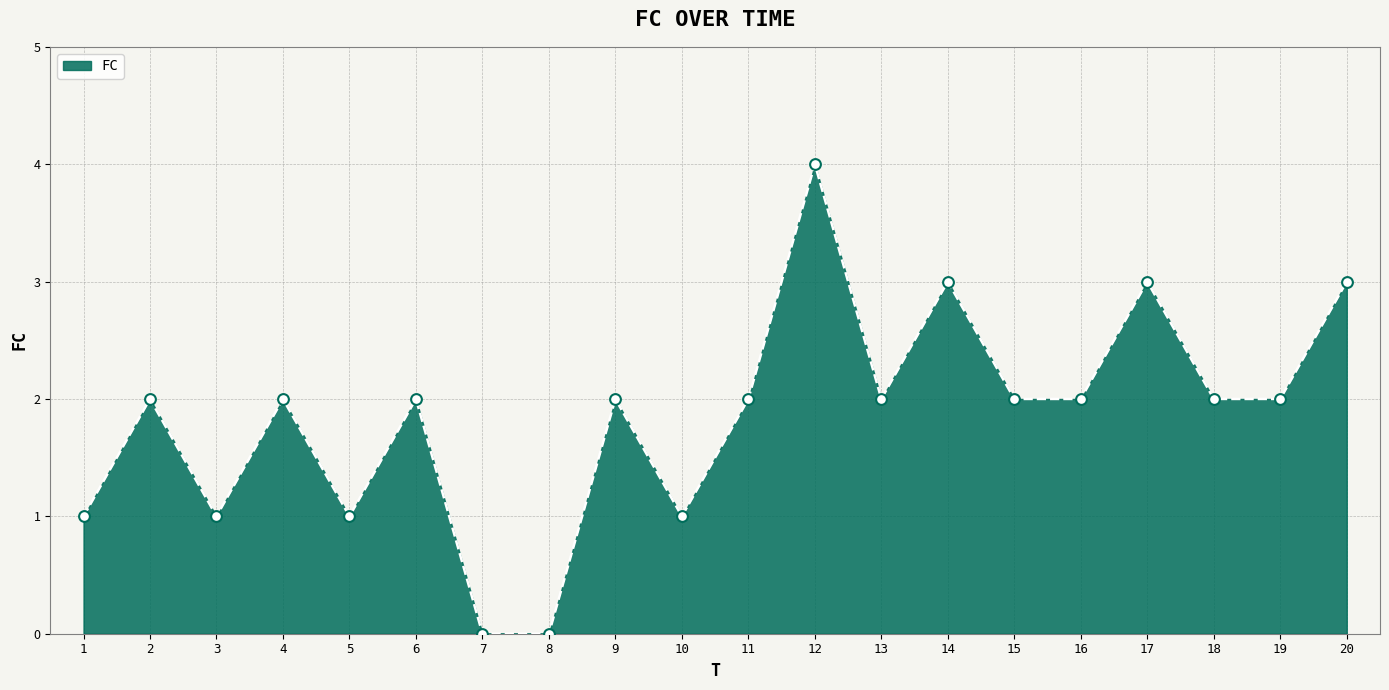

Between 12 and 9, which is larger?

12